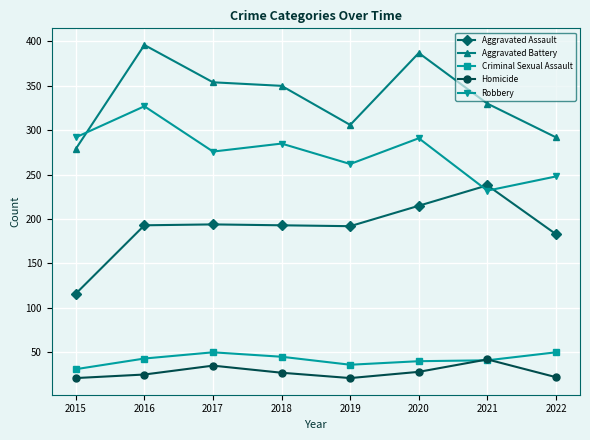

True or false: Aggravated Battery and Homicide cross at least once.

False